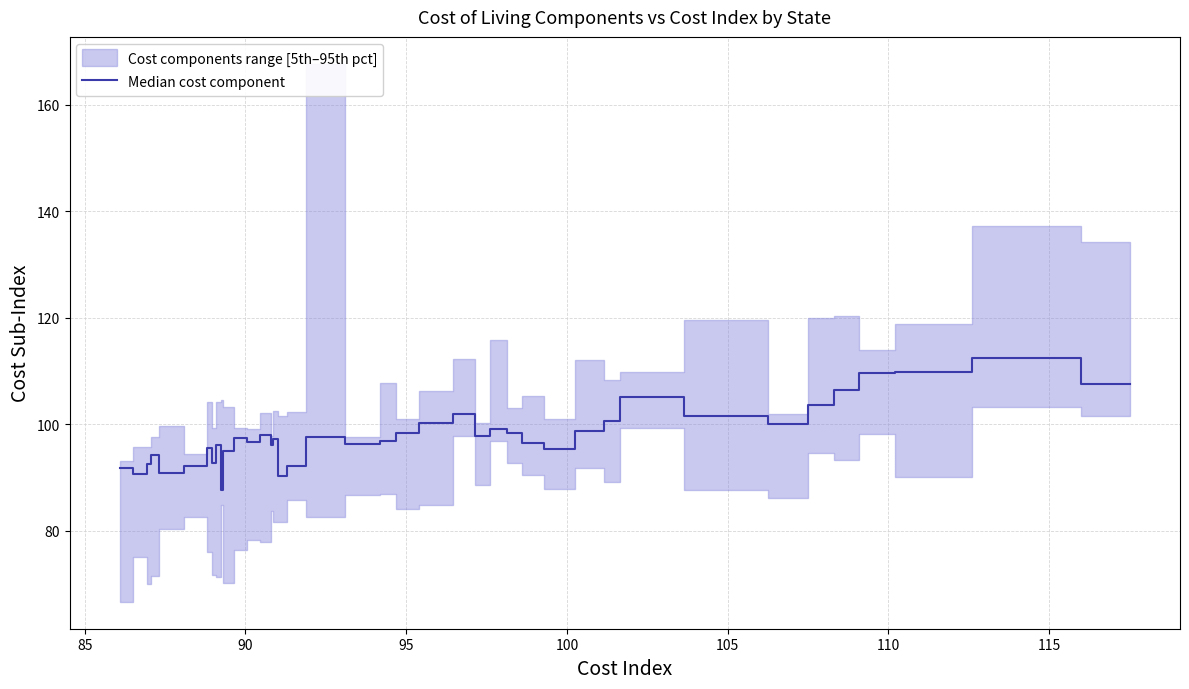

What is the difference between the second highest and minimum values?

22.2